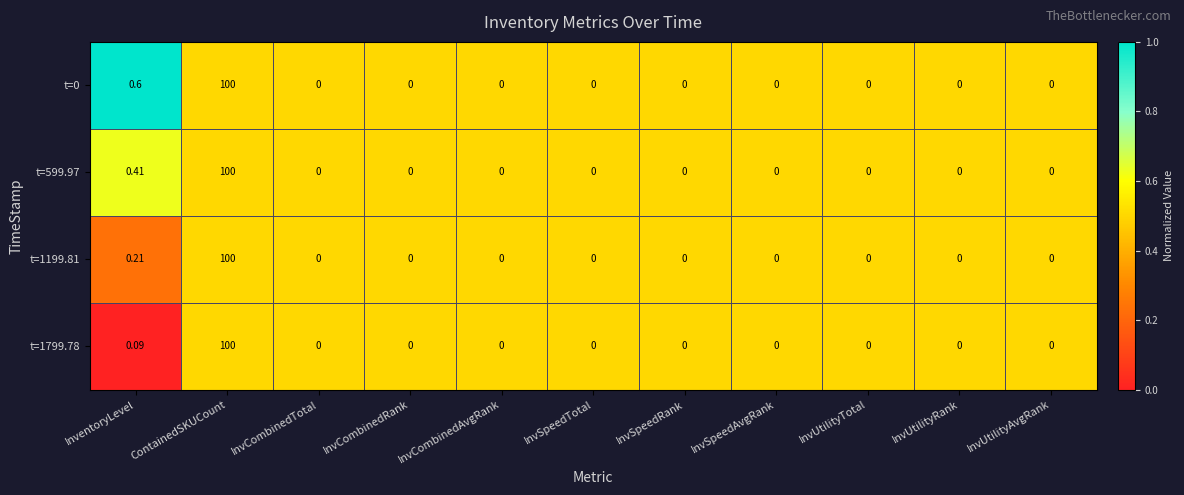

Where is t=1199.81 nearest to the value 50?

InventoryLevel